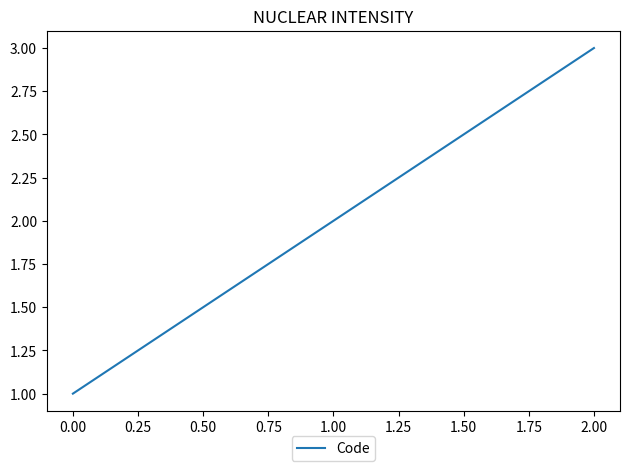

Which category has the highest value across all series?

2.00